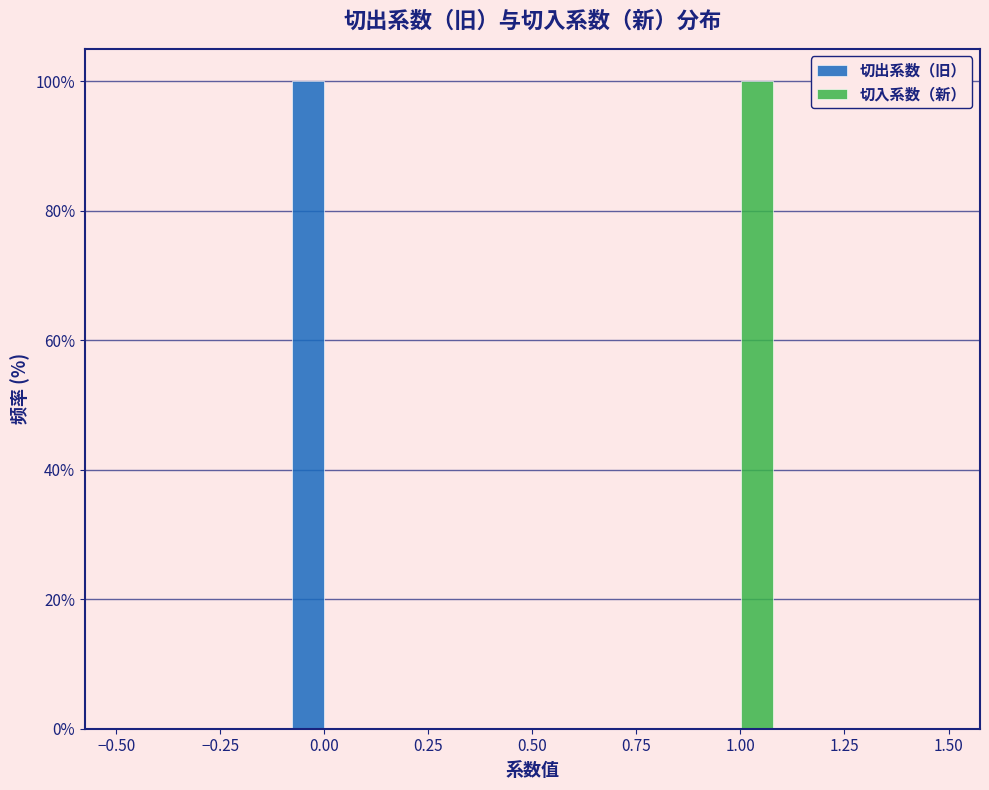

In the 切入系数（新） series, which range on the x-axis has the tallest bar?

0.9 to 1.1